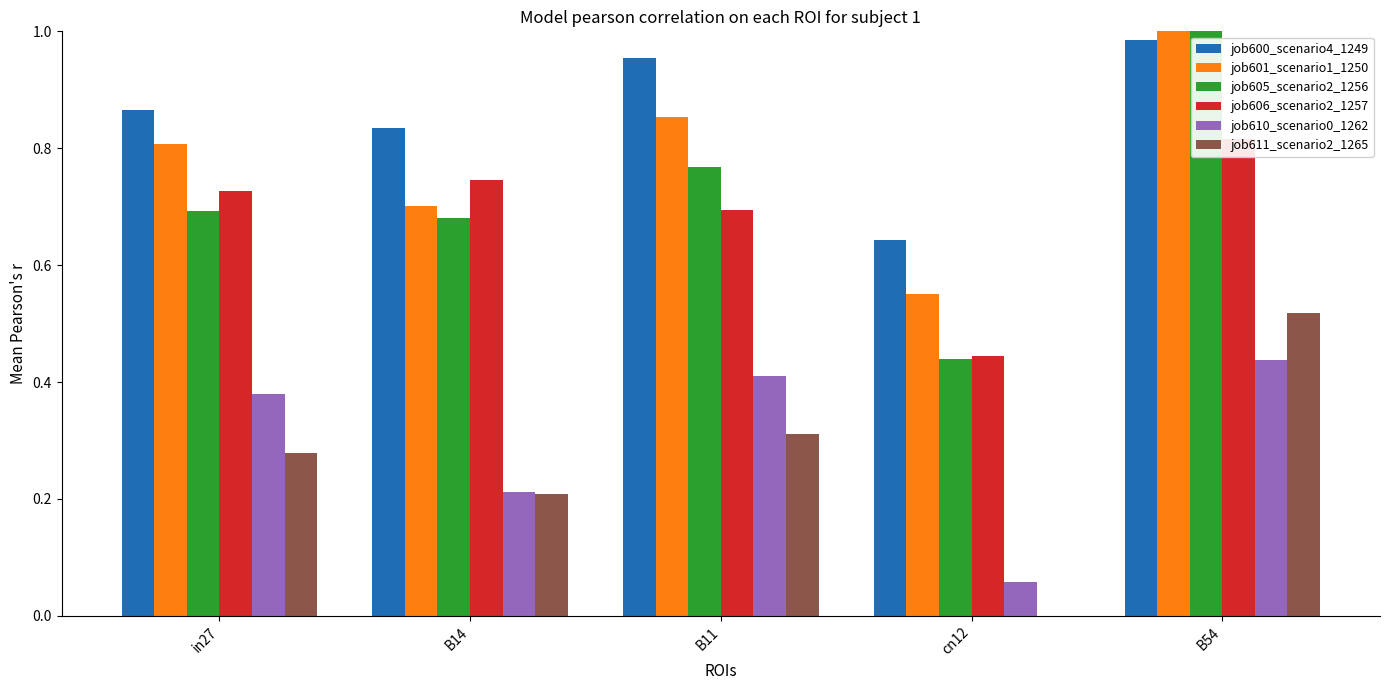

Is it true that job610_scenario0_1262 equals 0.4 at B11?

True